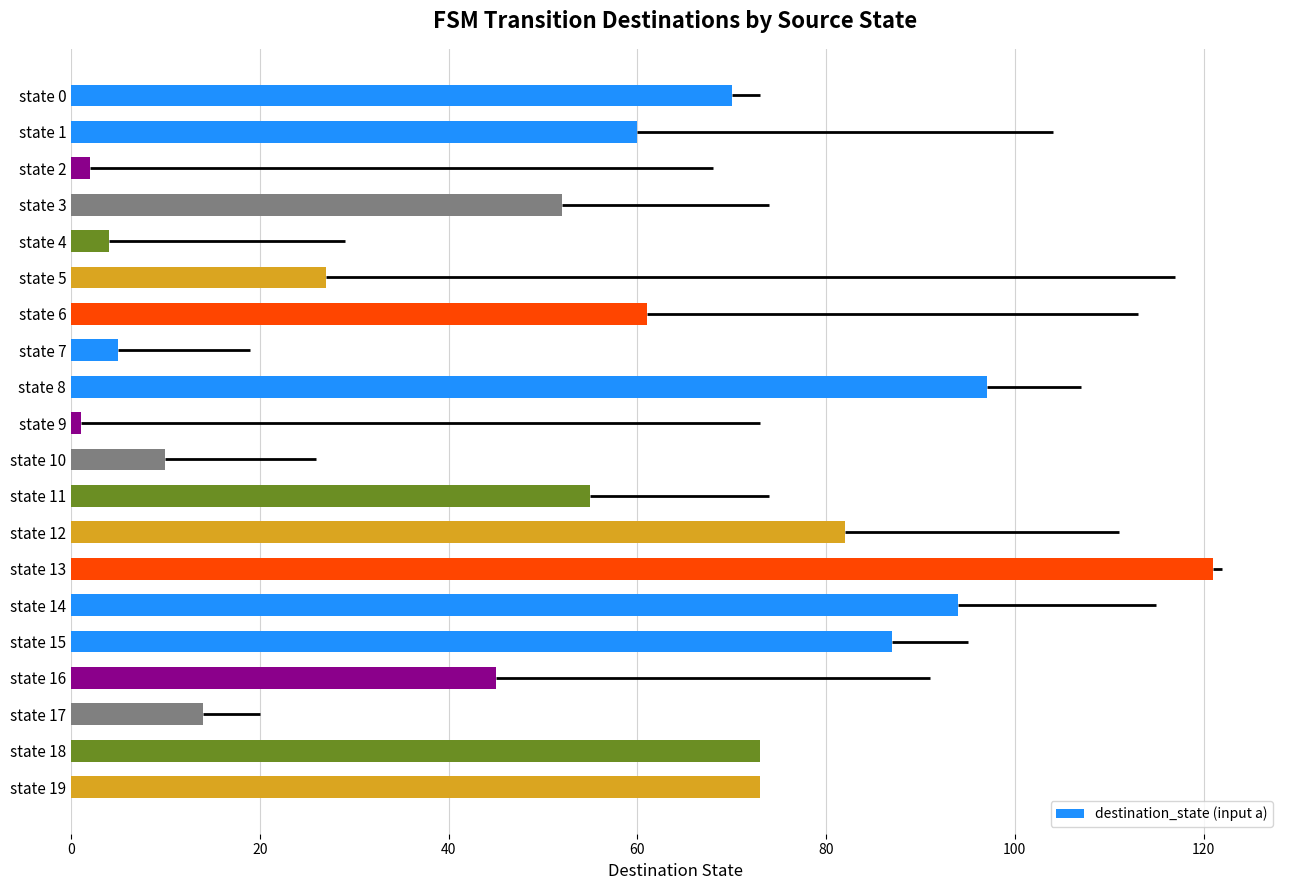

How many bars are there in total?

20